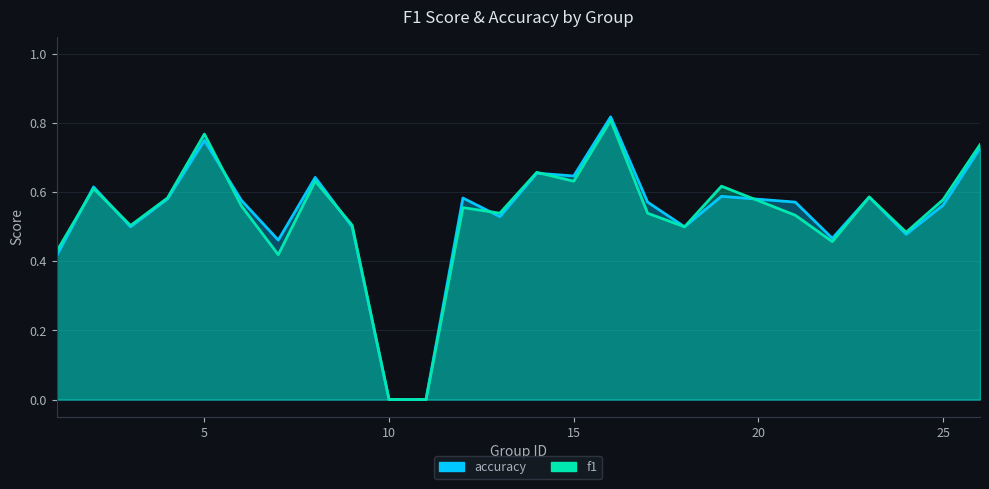

Which has a higher value, 22 or 16?

16